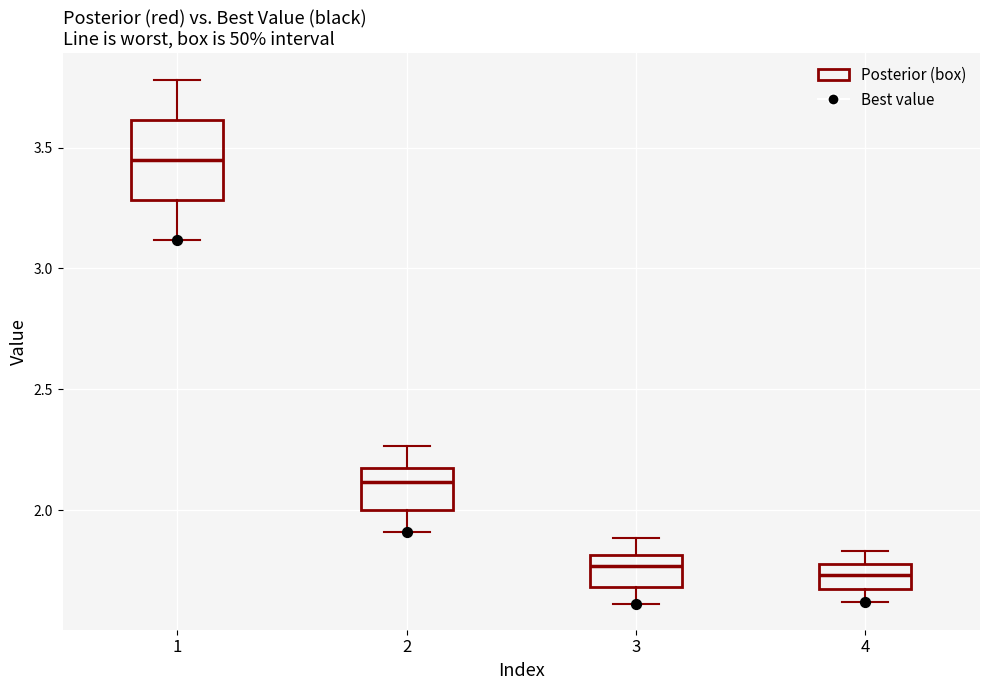

Comparing the boxes themselves (not the whiskers), which one is the tallest?

1